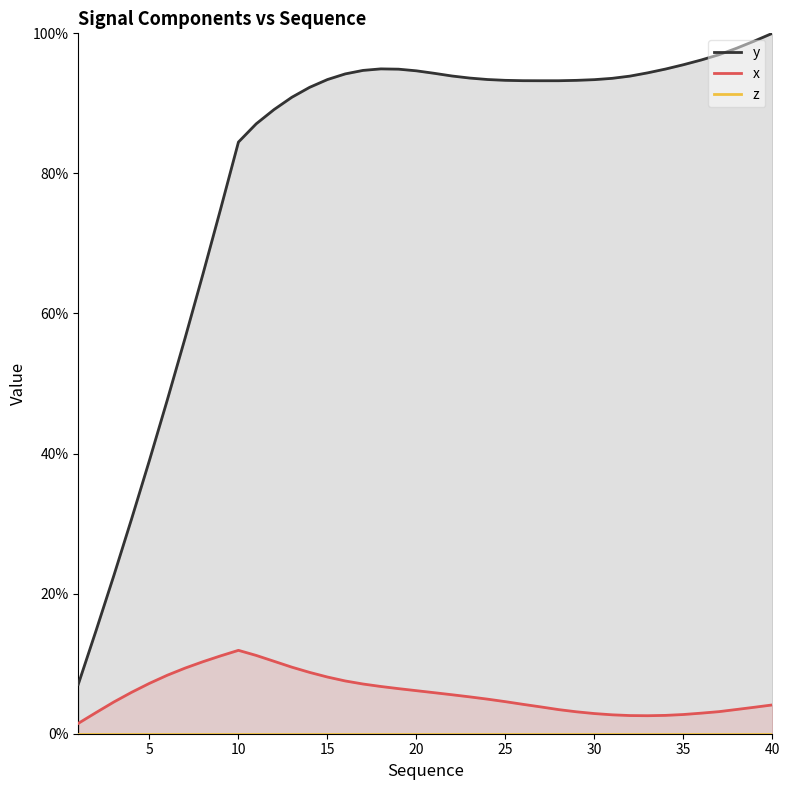

How many interior local valleys does the y series have?

1